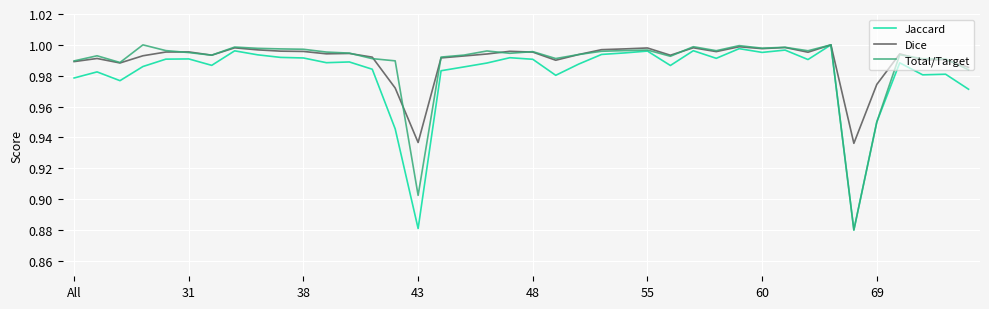

Which series has the largest range (max minus min)?

Jaccard